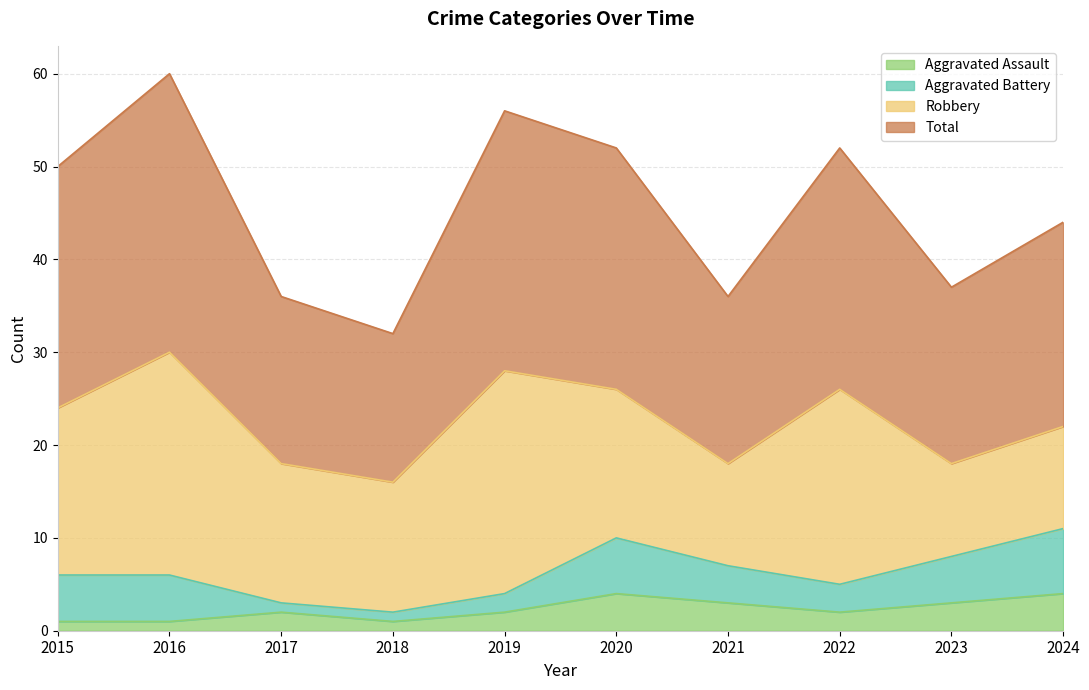

At which category is the sum across all series the highest?

2016